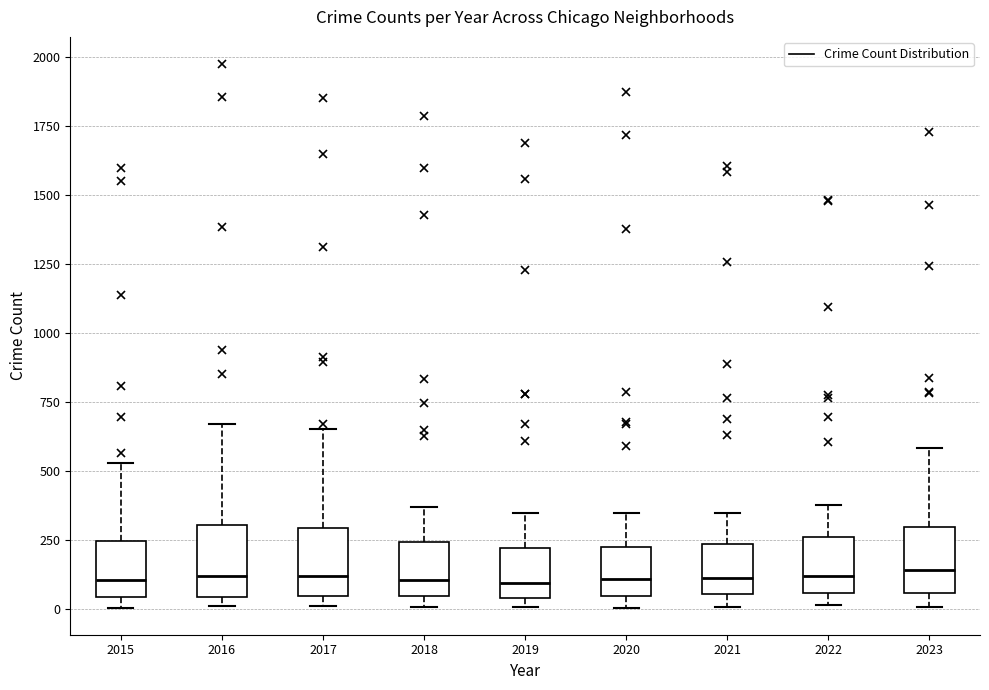

Where does the median line of the box at x = 2015 sit on the y-axis? The values are not printed on the chart, so give them approximately, as read against the axis.

100